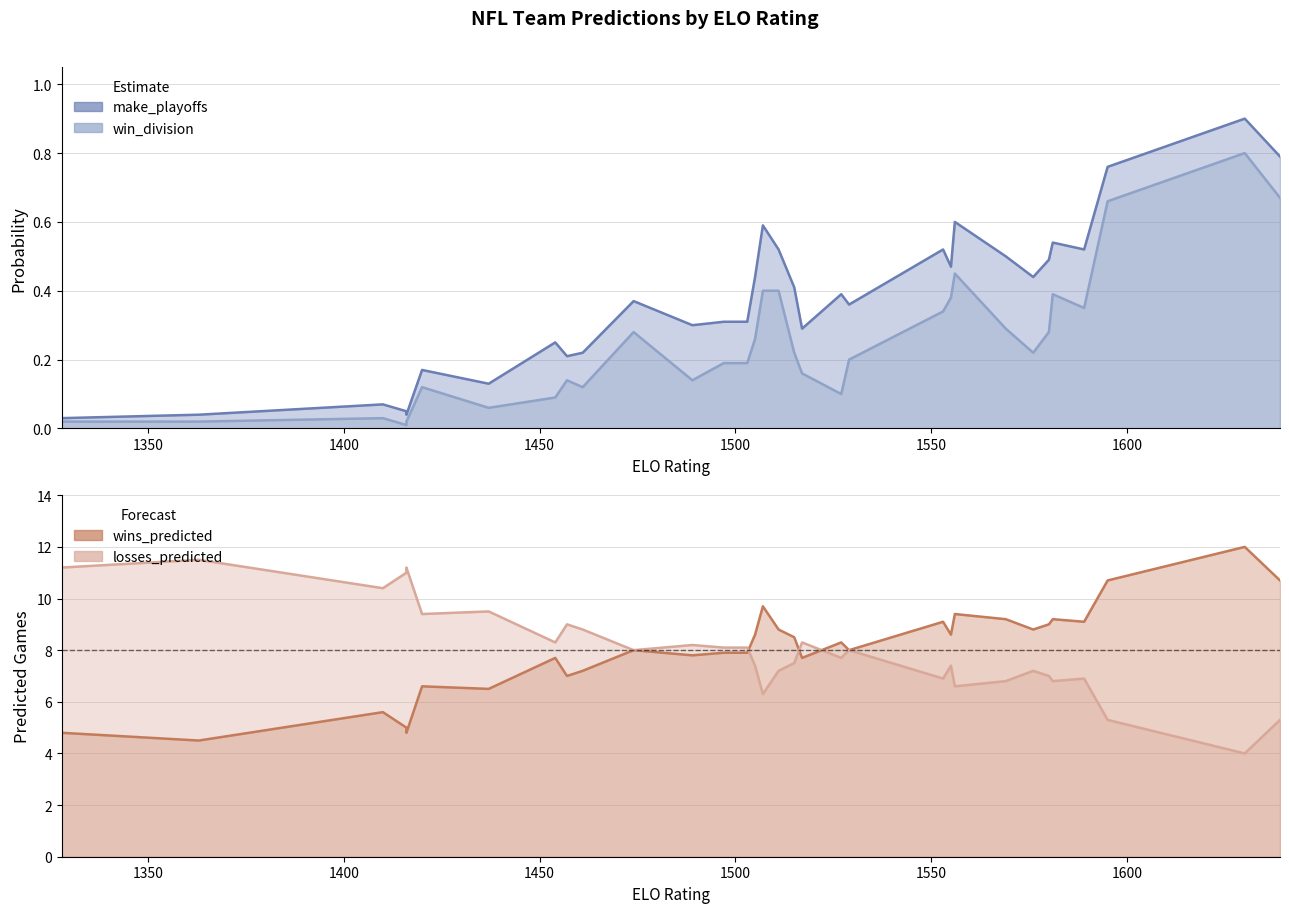

How many data points in wins_predicted are above 8?

14